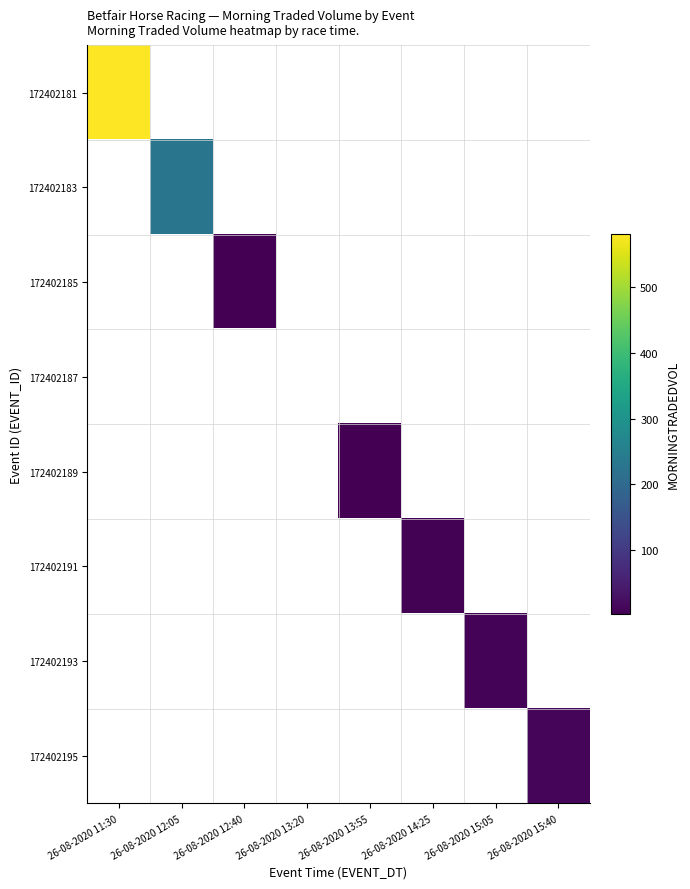

How many categories are shown in the chart?

8